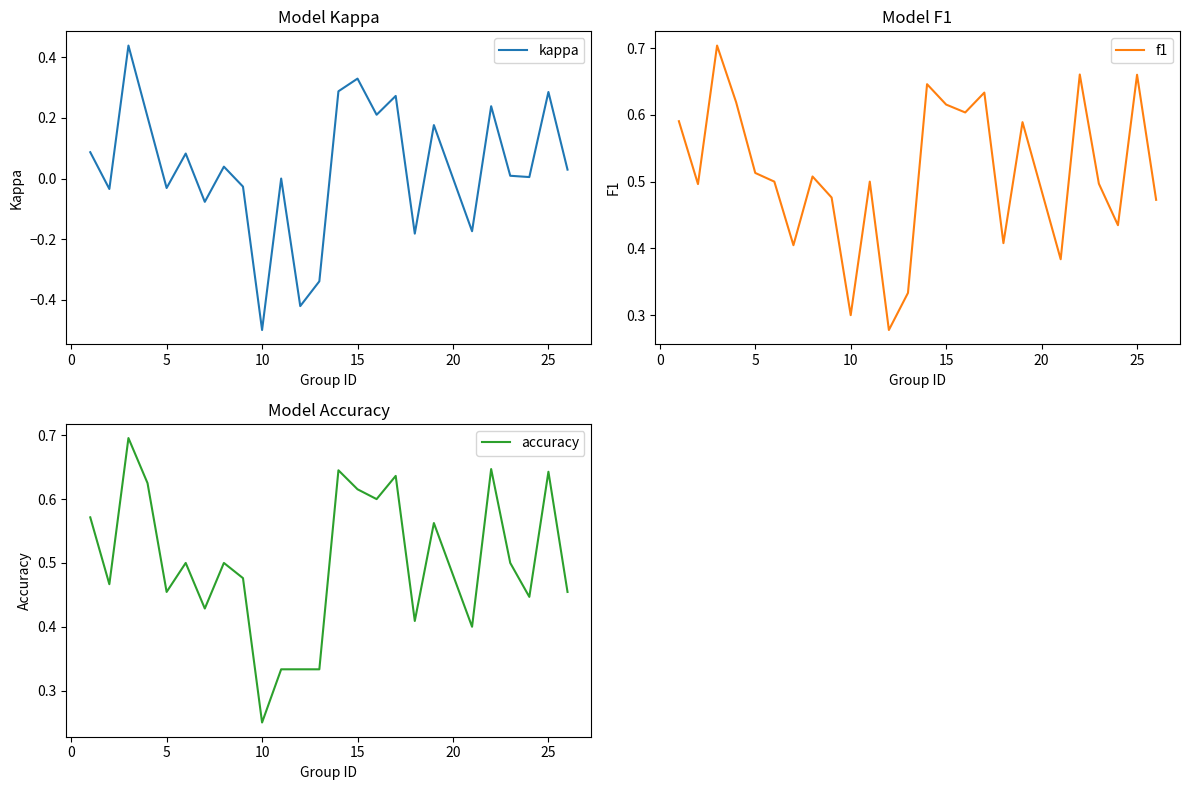

What is the lowest value of the kappa series?

-0.5